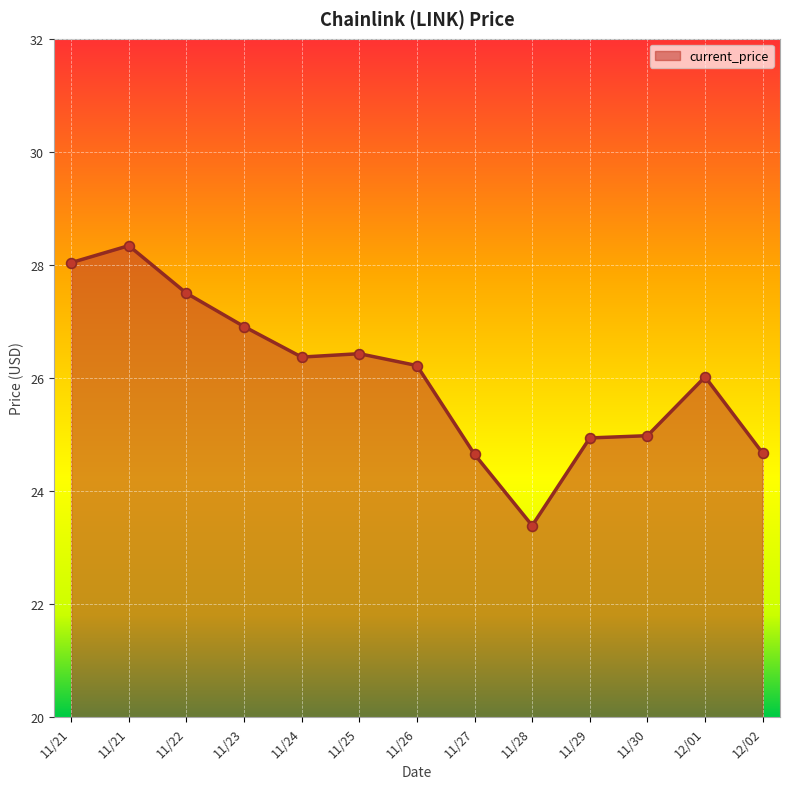

What is the ratio of the value at 11/24 to the value at 11/30?

1.1